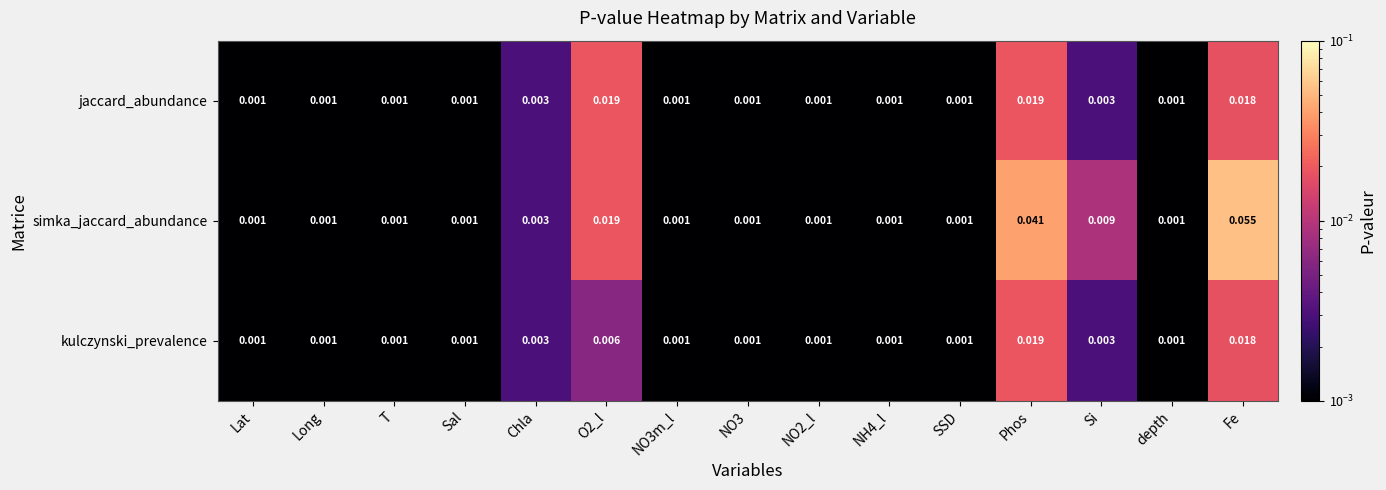

Is the value of jaccard_abundance at SSD greater than the value of kulczynski_prevalence at Fe?

No